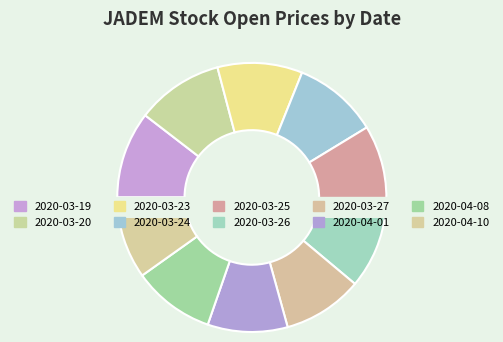

Which has a higher value, 2020-03-23 or 2020-04-08?

2020-03-23